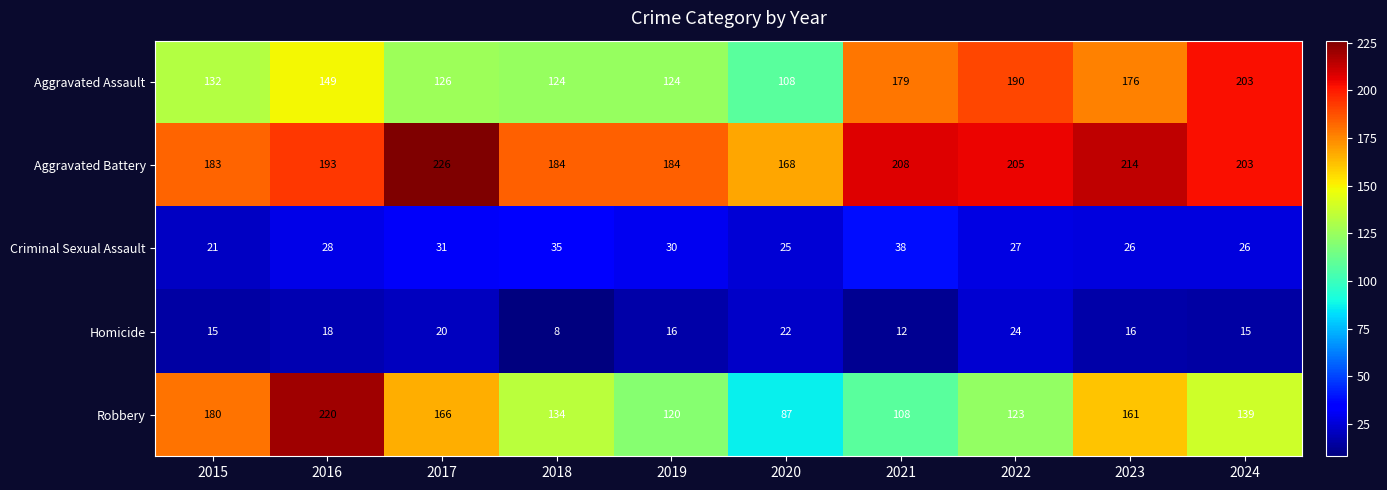

True or false: Criminal Sexual Assault has a value of 38 at 2021.

True